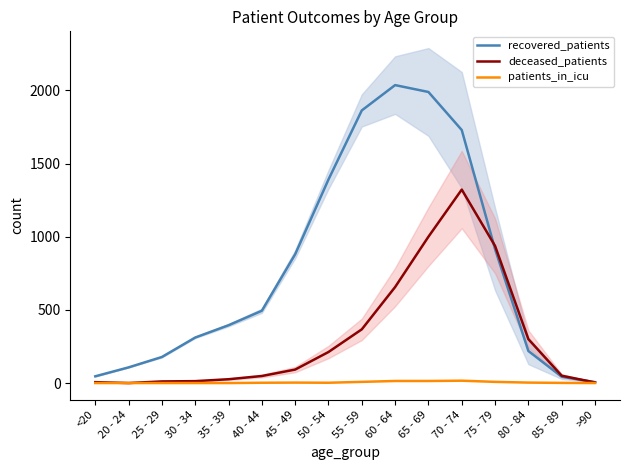

At which label does deceased_patients first exceed 92?

50 - 54